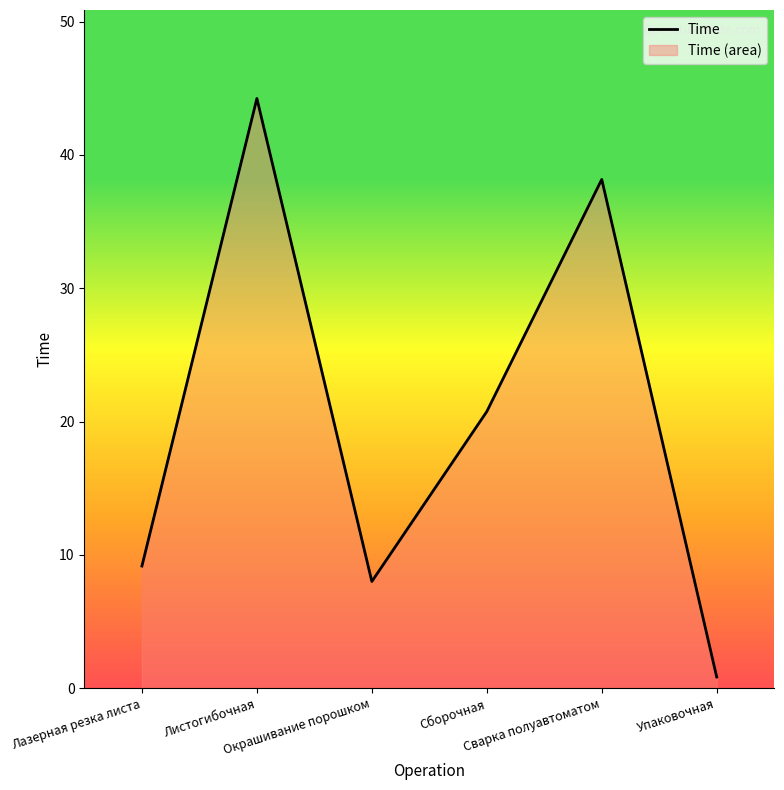

At which category does the data reach its first local peak?

Листогибочная